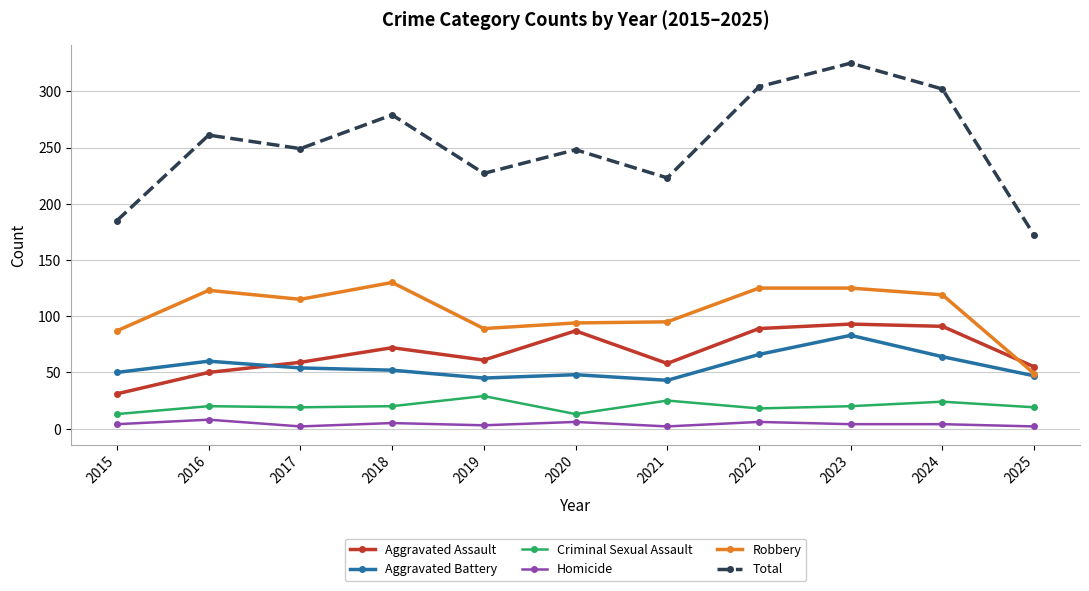

True or false: Aggravated Assault has a value of 18 at 2018.

False